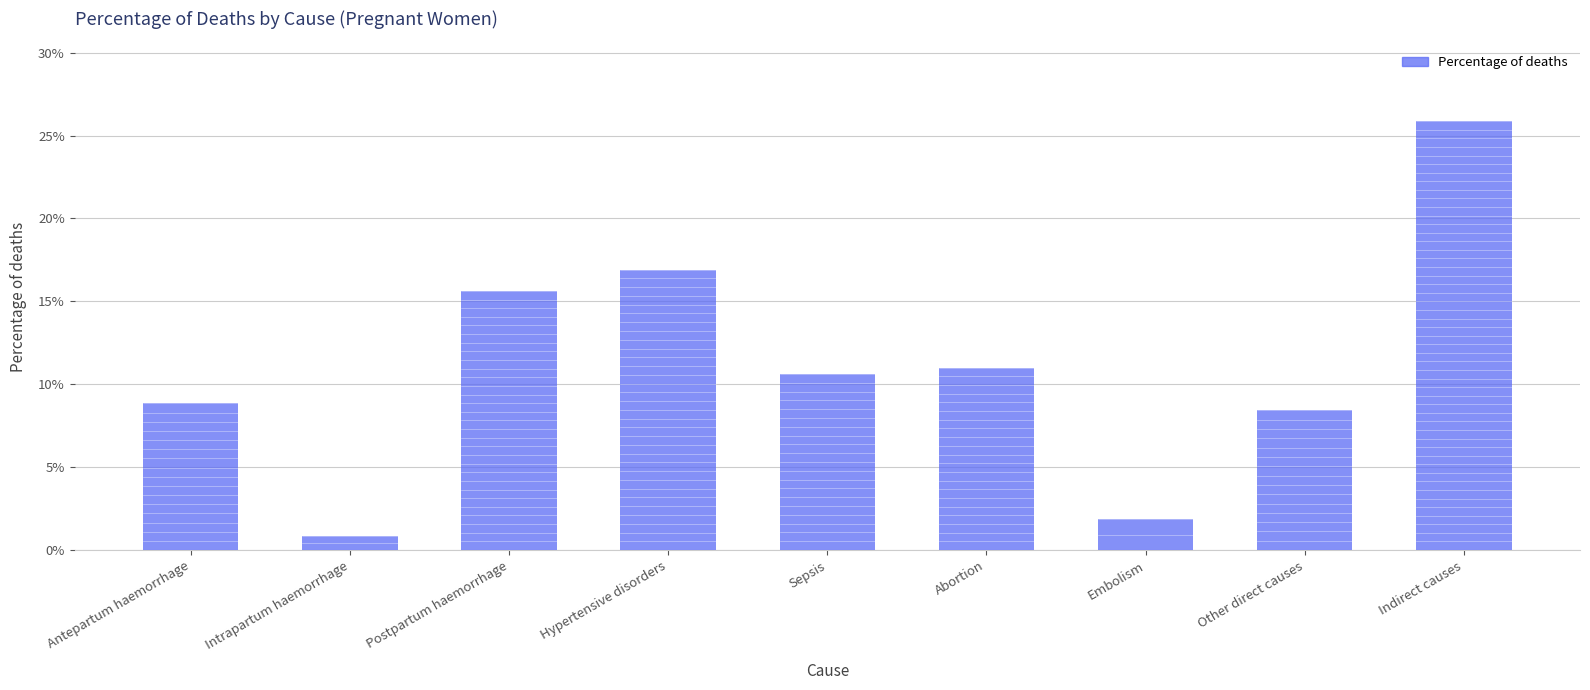

Reading left to right, what are all the values shown in this chart?

0.1	0.0	0.2	0.2	0.1	0.1	0.0	0.1	0.3